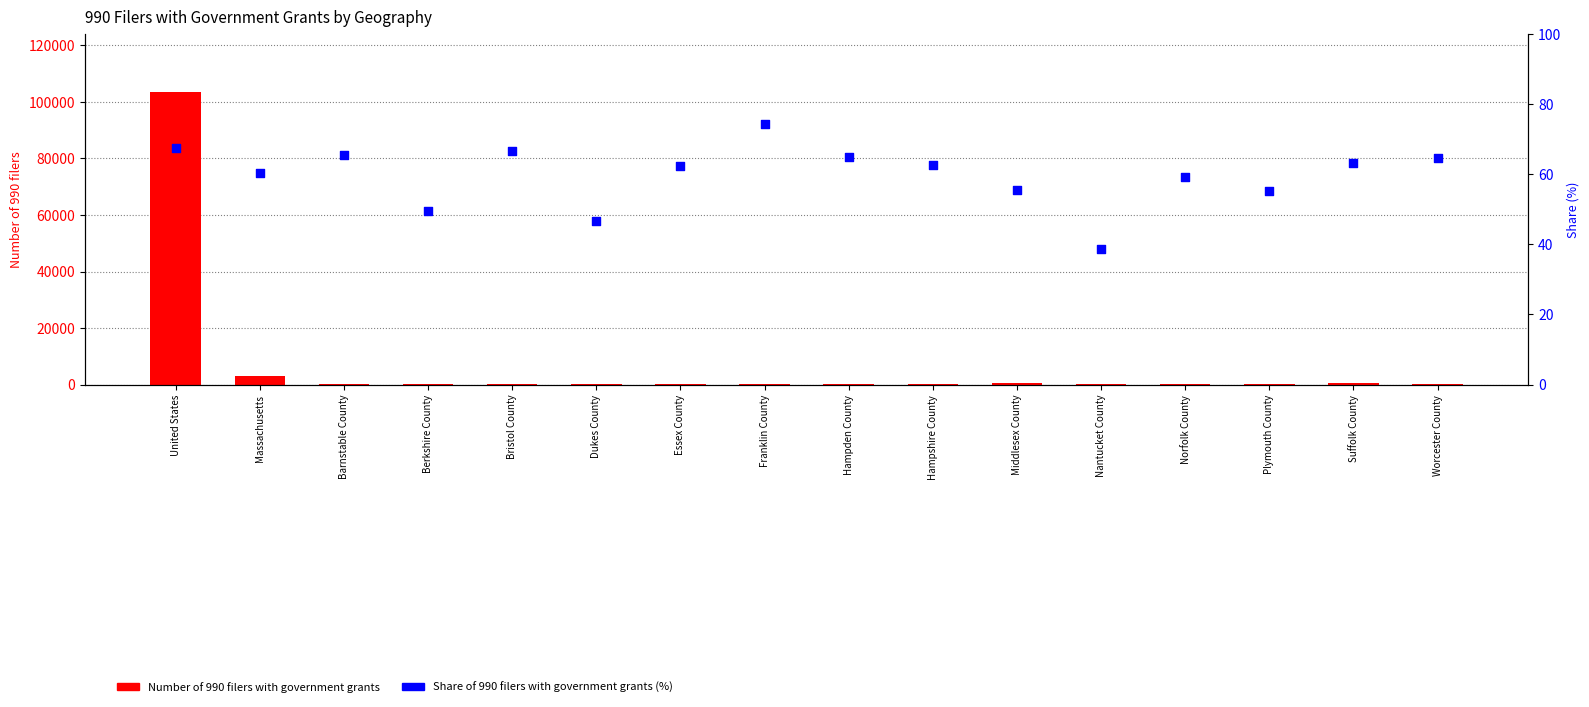

Which series contains the lowest Y value?

Number of 990 filers with government grants